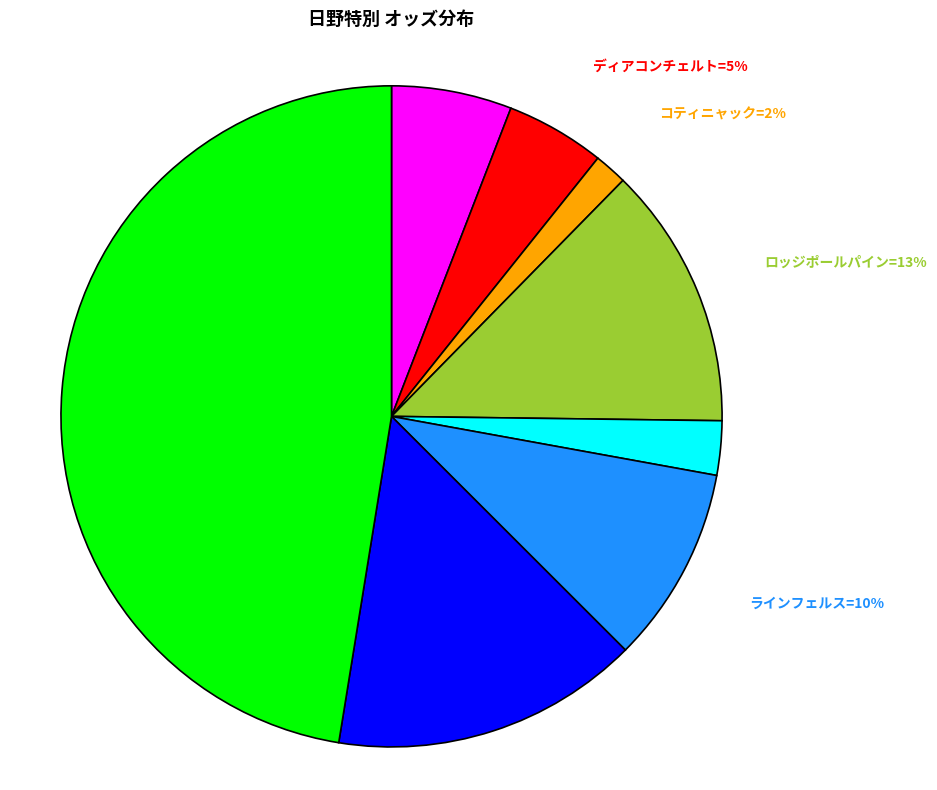

Does any single category account for the majority?

No